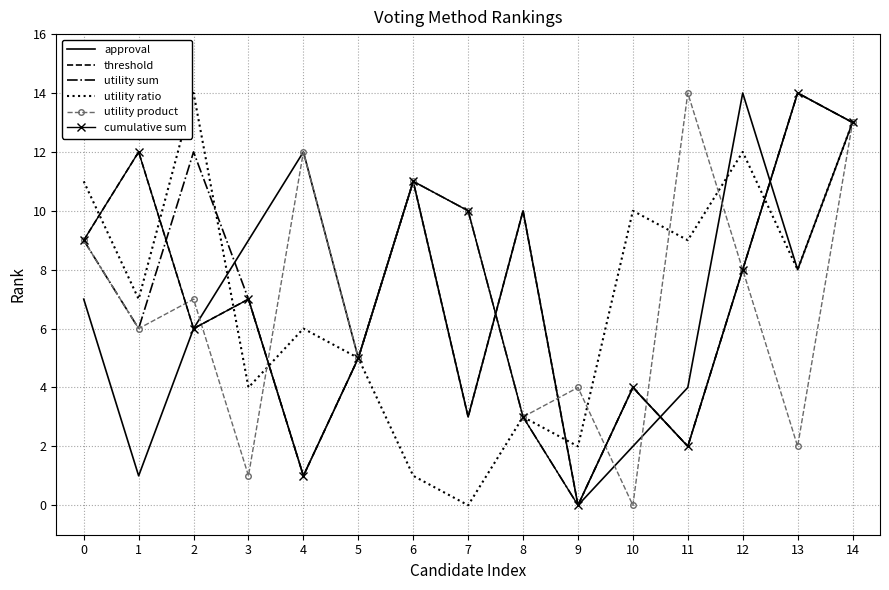

Which category has the highest value in the utility product series?

11